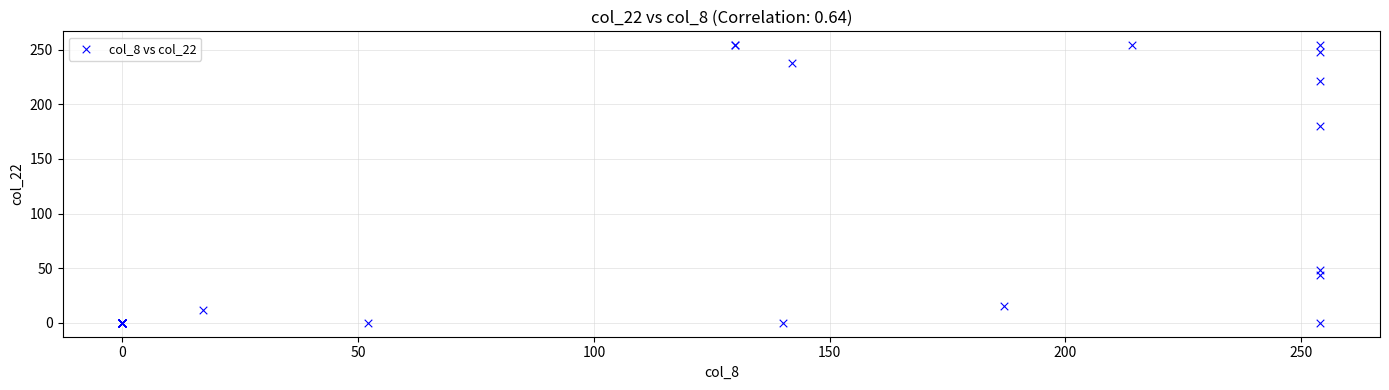

What Y value in the scatter plot is closest to 127?

180